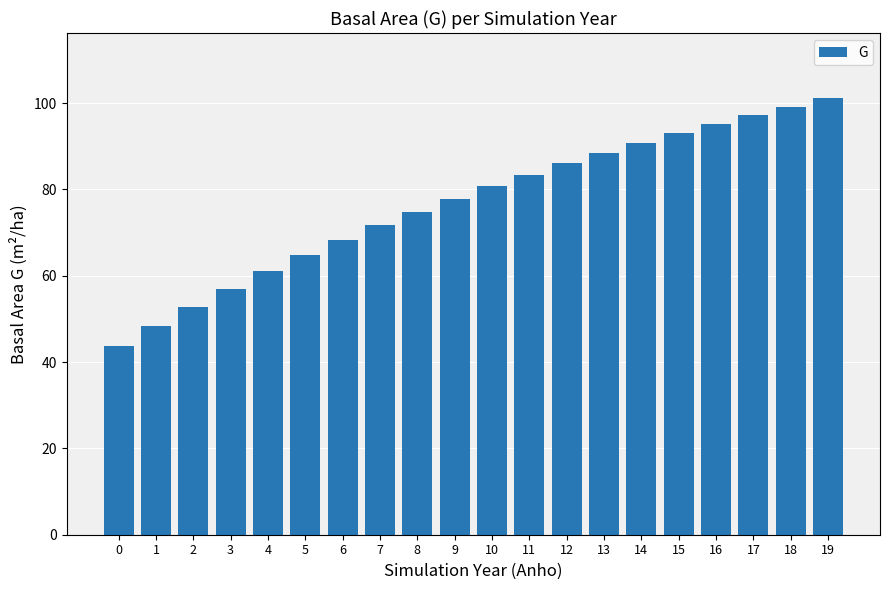

True or false: the data shows 86.0 at 12.

True